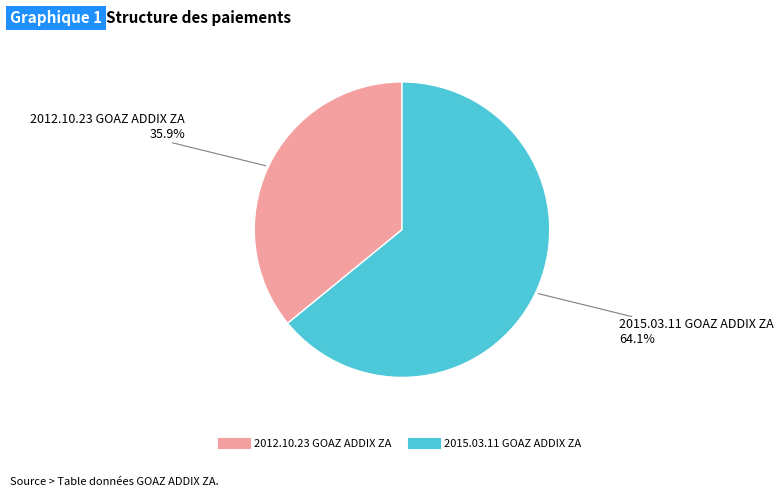

What is the smallest slice in the pie chart?

2012.10.23 GOAZ ADDIX ZA